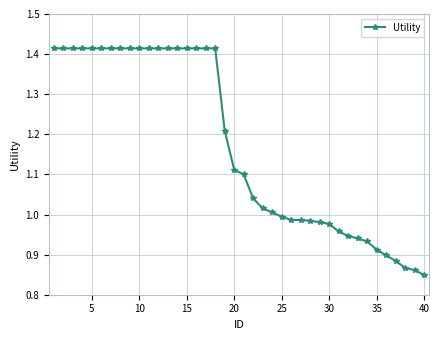

What is the difference between the maximum and minimum values?

0.6